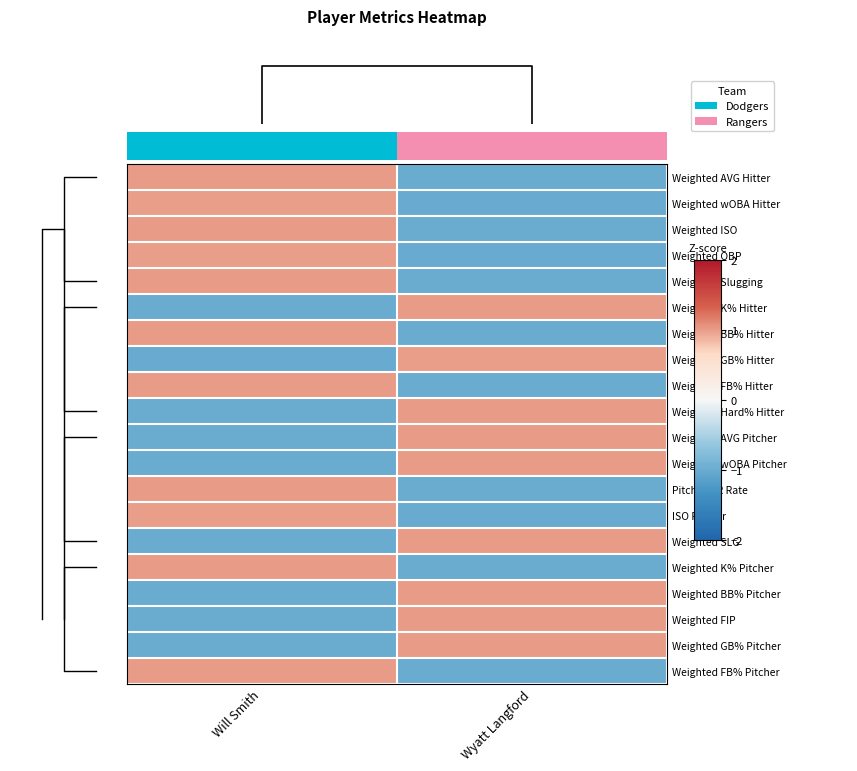

Which category has the lowest value in the Weighted wOBA Hitter series?

Wyatt Langford